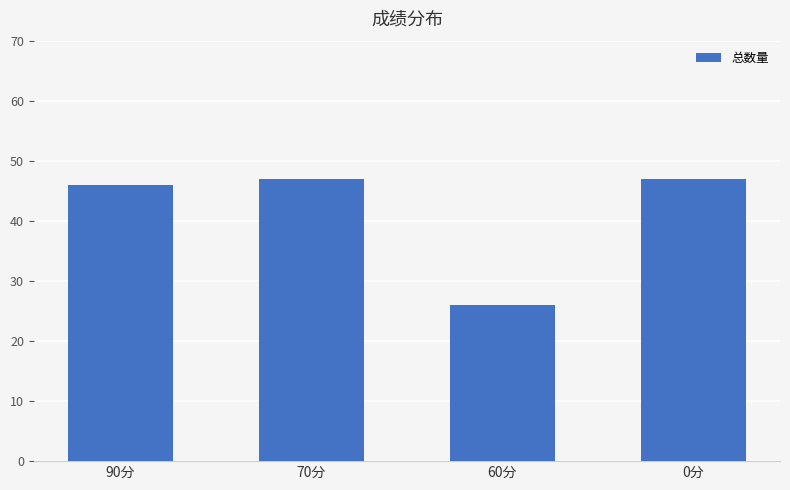

The value at 0分 is 47. True or false?

True